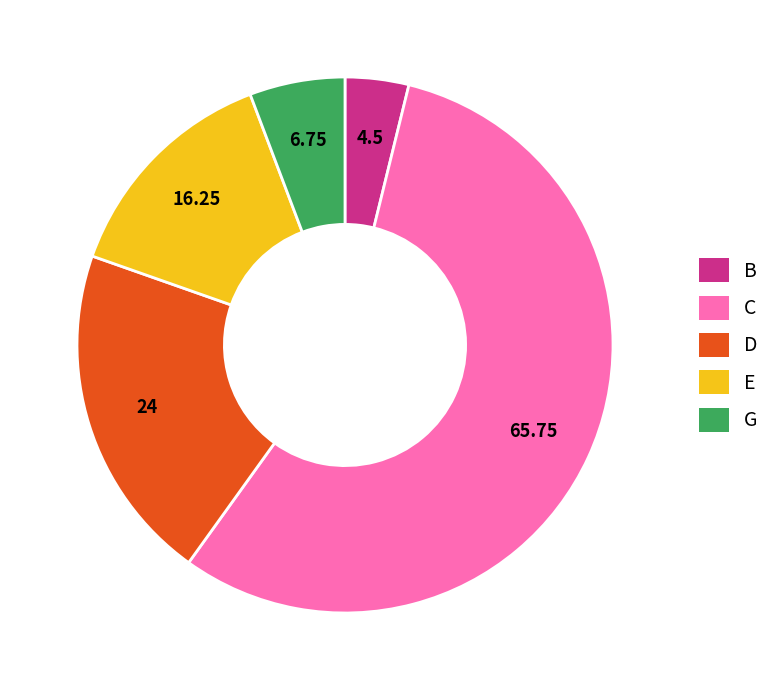

What is the ratio of the value at D to the value at C?

0.4